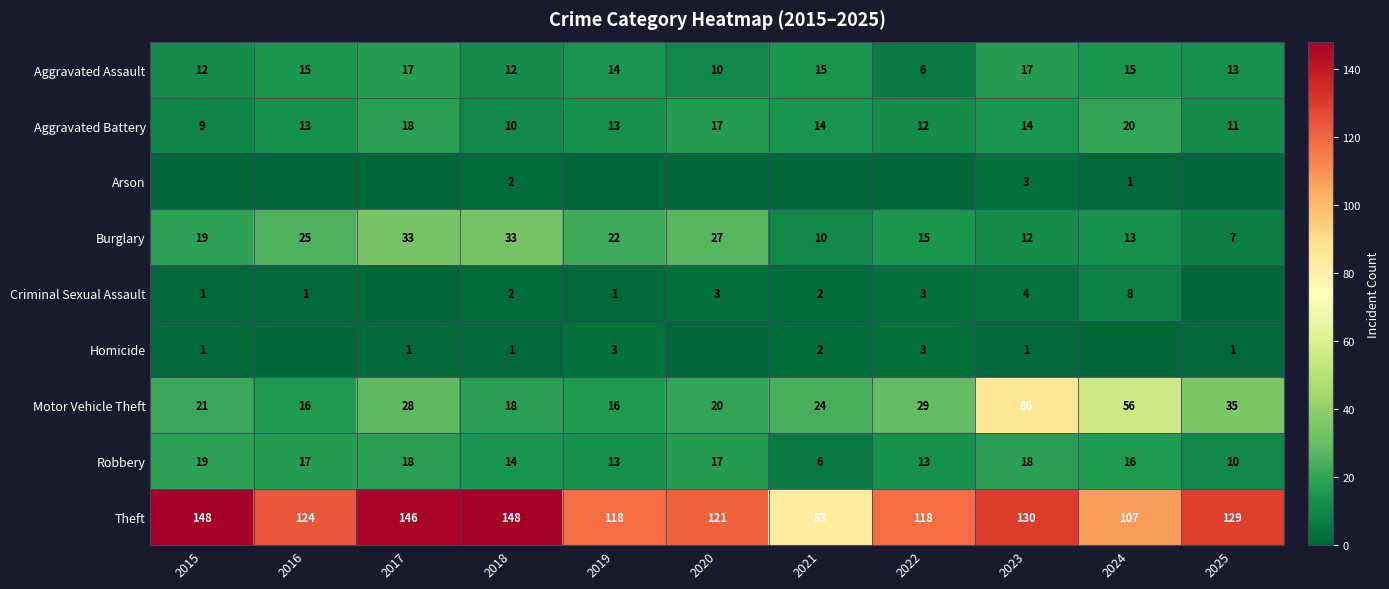

What is the difference between the maximum and second lowest values in the Aggravated Assault series?

7